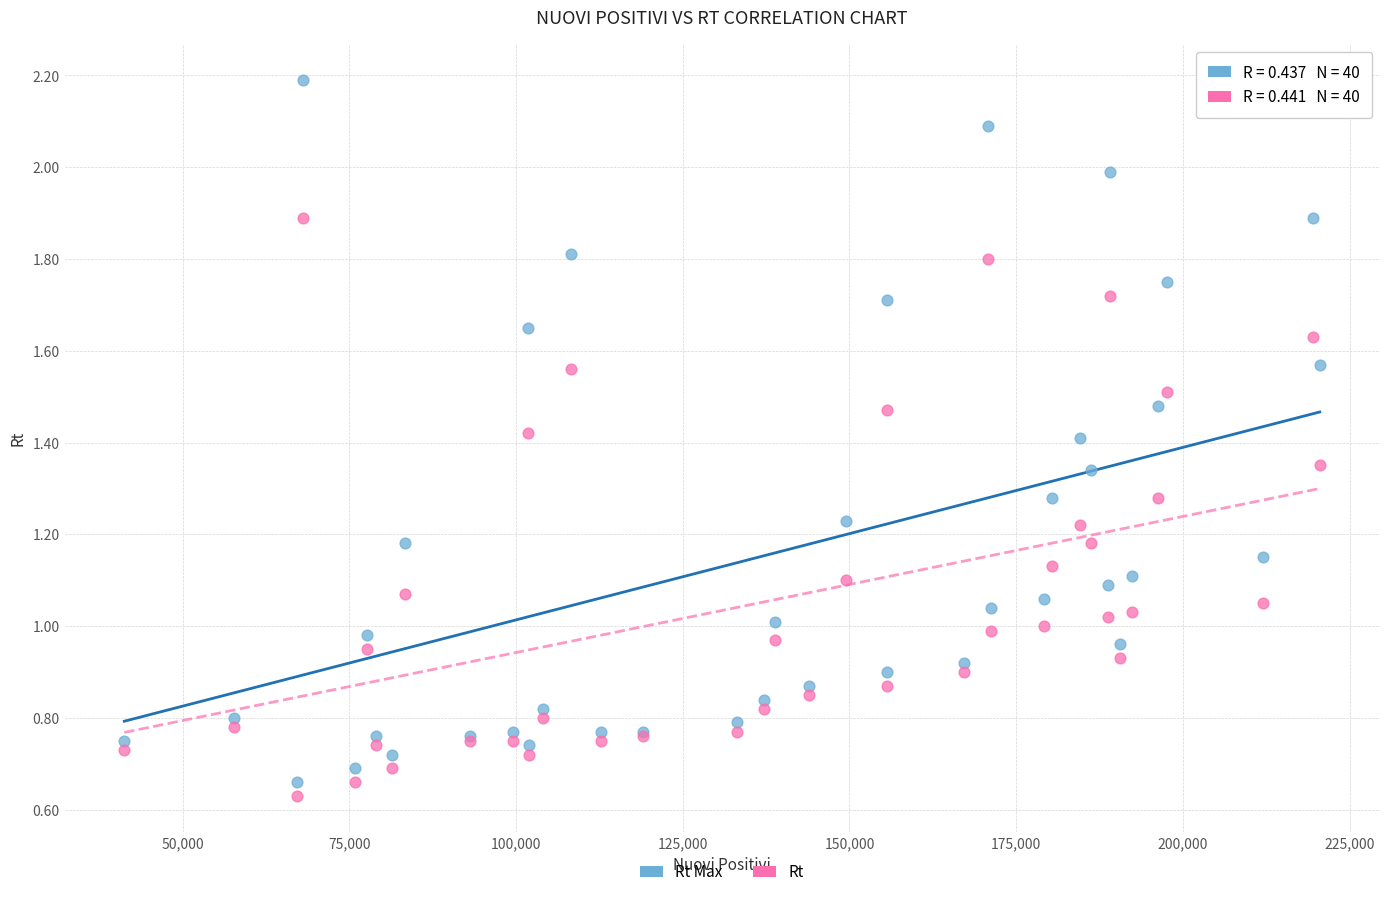

What is the X range (max minus min) for the scatter plot?

179285.0